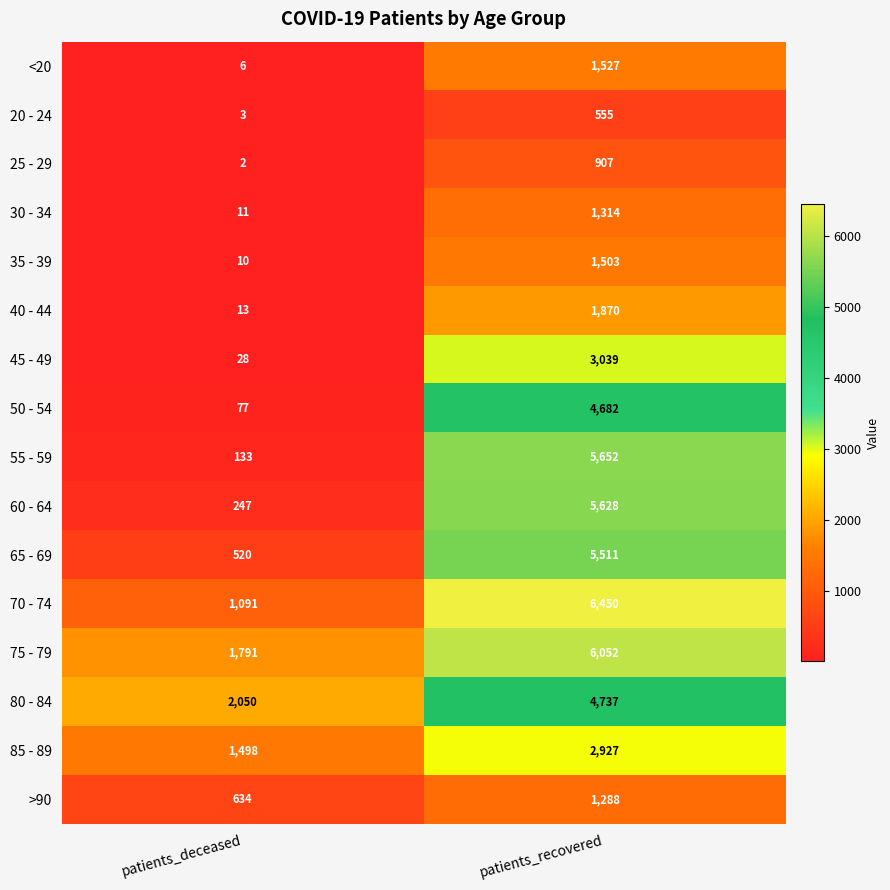

Which series changed the most between patients_deceased and patients_recovered?

55 - 59